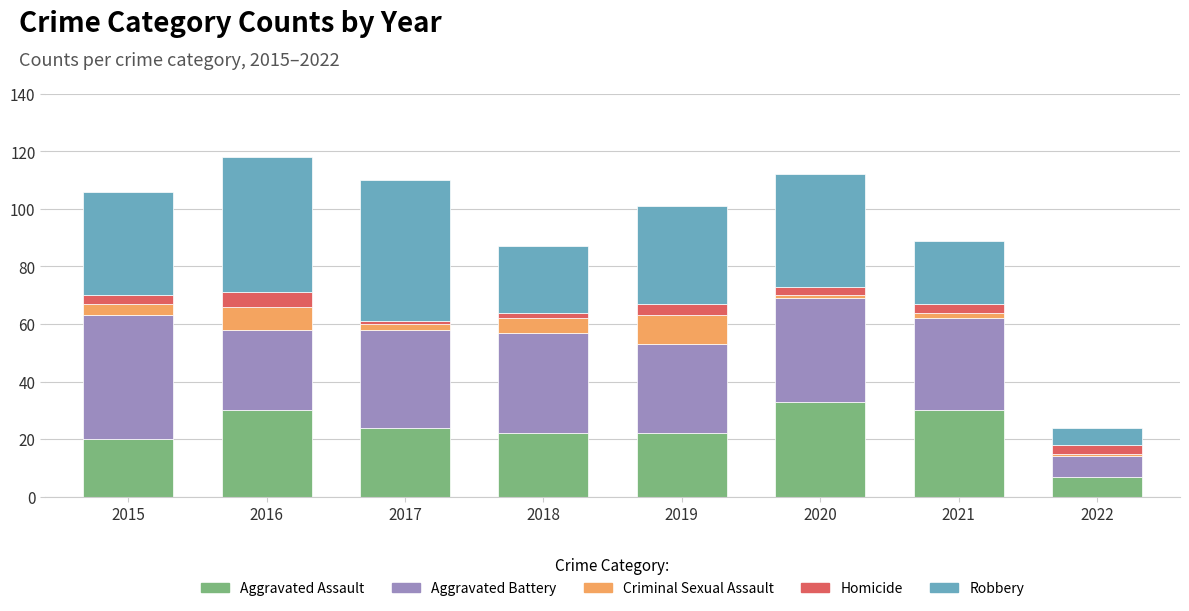

What is the difference between the maximum and minimum values in the Aggravated Assault series?

26